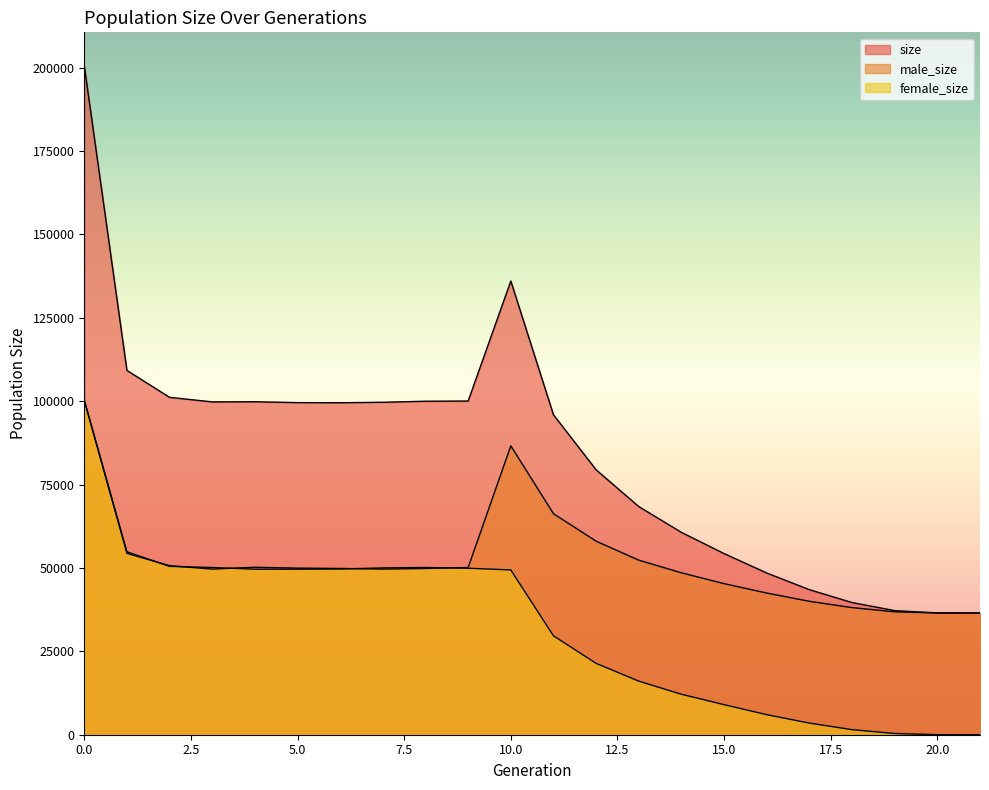

Where is female_size nearest to the value 50210?

8